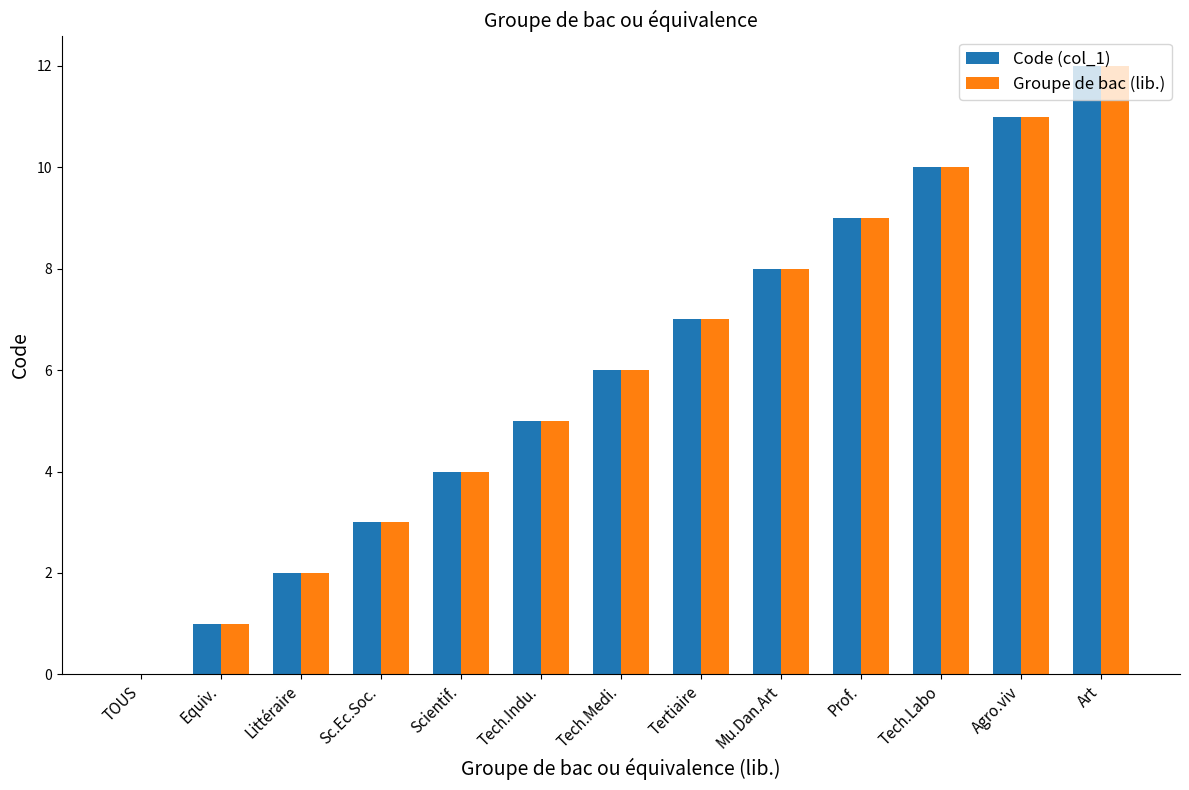

What is the sum of the Groupe de bac (lib.) values at Littéraire and Agro.viv?

13